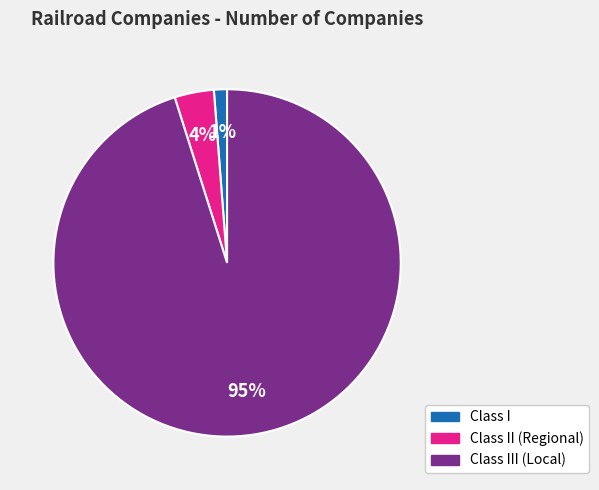

Combined, do Class III (Local) and Class I account for over 50%?

Yes